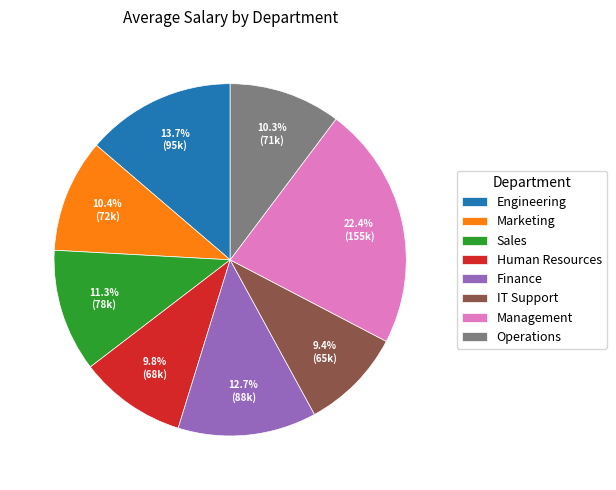

Combined, do Management and Engineering account for over 50%?

No